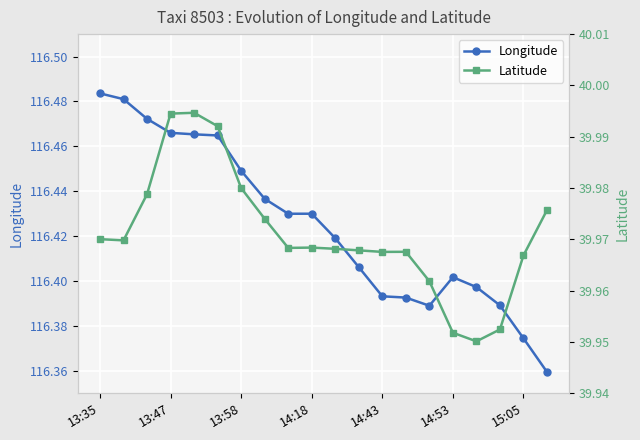

Count the Longitude values in the range 116 to 117.

20